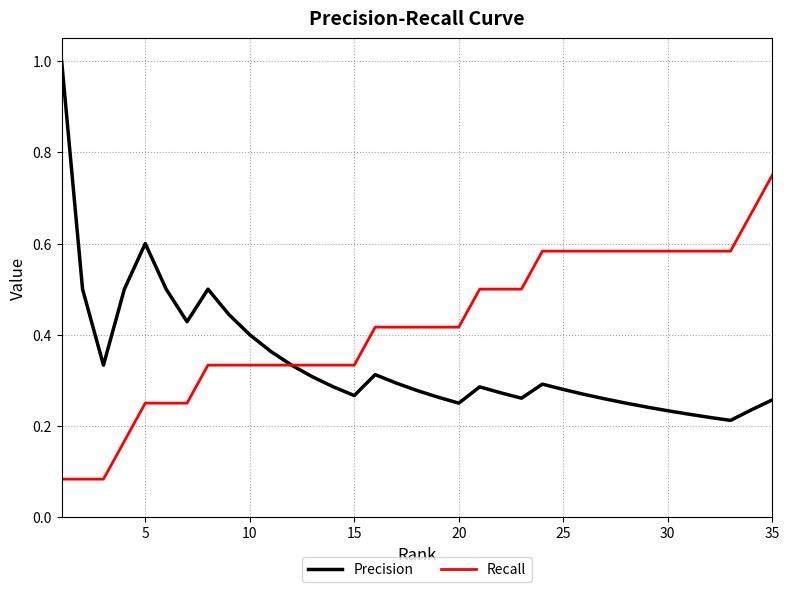

Which series has the widest spread of values?

Precision